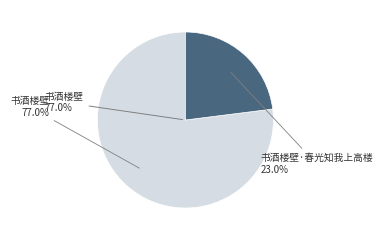

Rank the categories by value from lowest to highest.

书酒楼壁·春光知我上高楼, 书酒楼壁